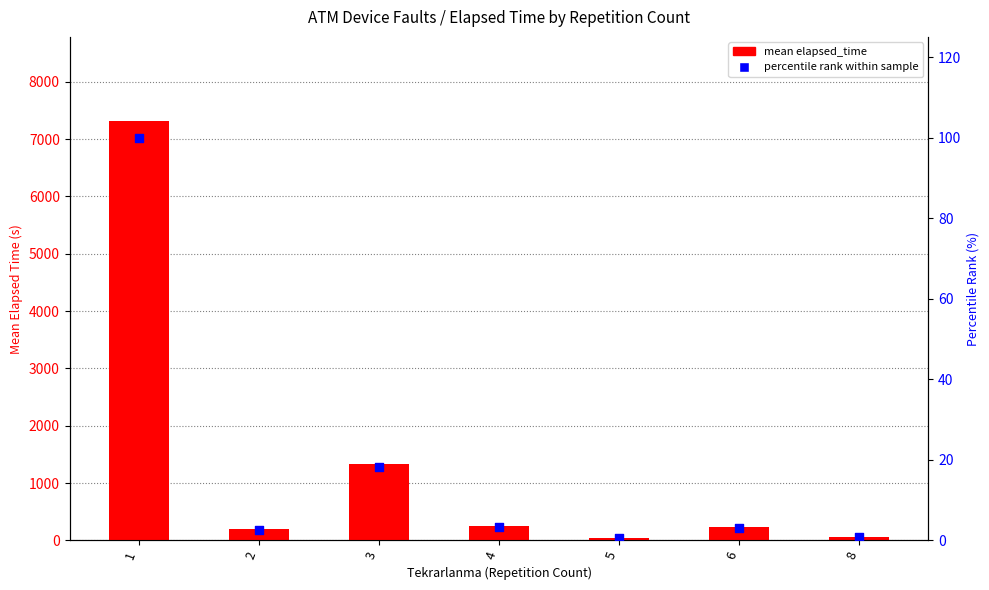

At which category is the sum across all series the highest?

1